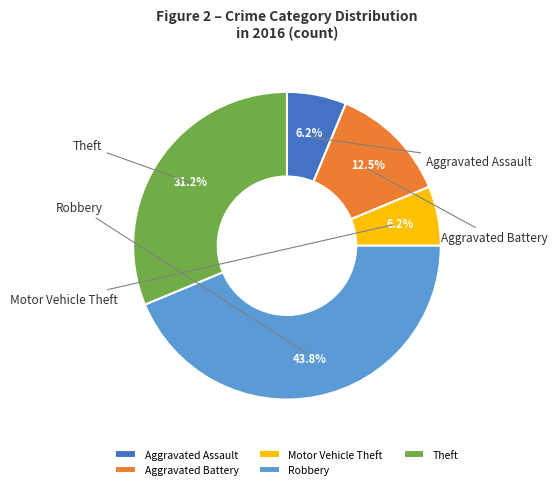

How many segments does this pie chart have?

5